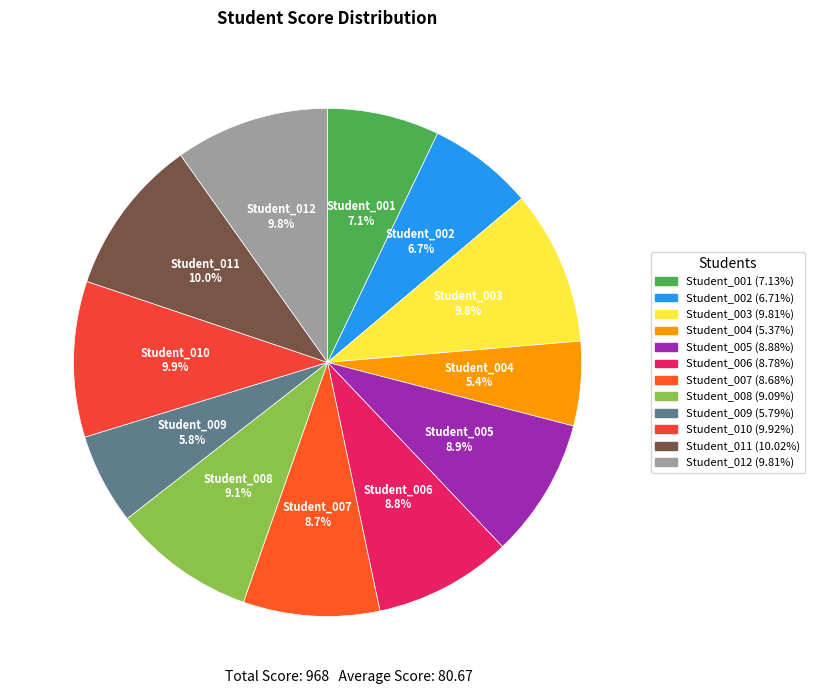

Combined, do Student_005 and Student_008 account for over 50%?

No